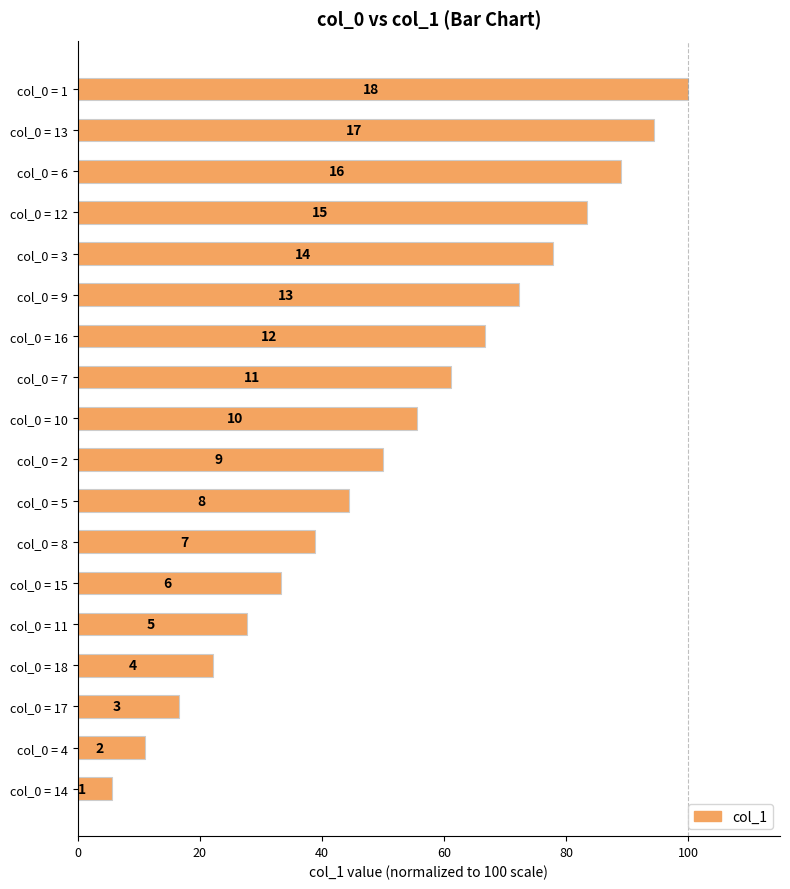

Does the chart contain any negative values?

No